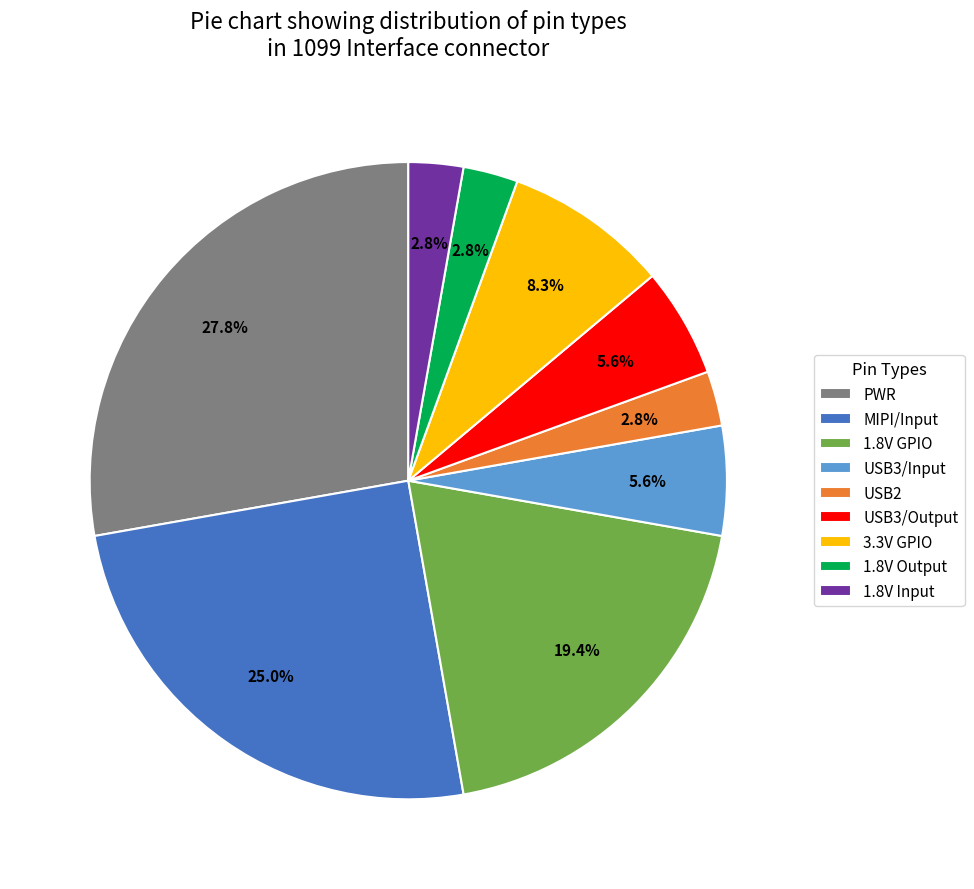

Approximately how many times larger is the value at MIPI/Input compared to 1.8V GPIO?

1.3